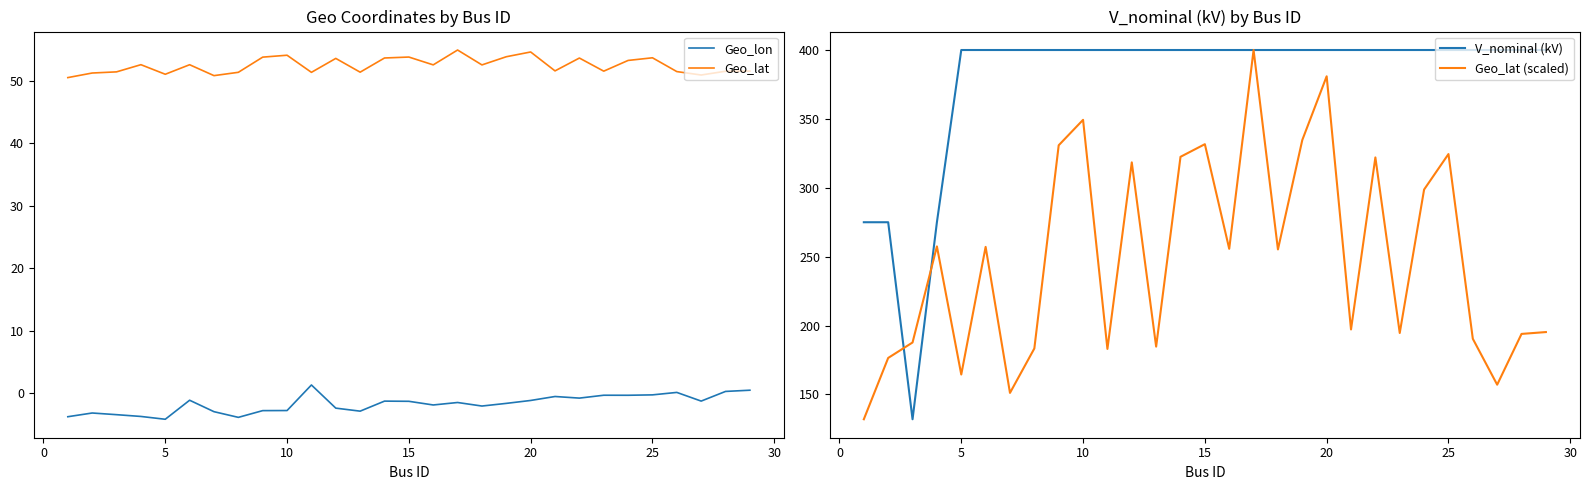

What is the greatest value displayed?

400.0